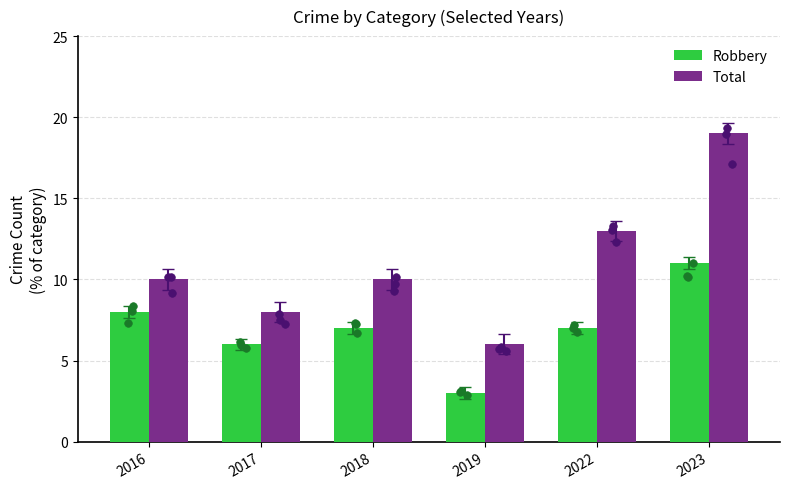

What is the total value across all series at 2022?

20